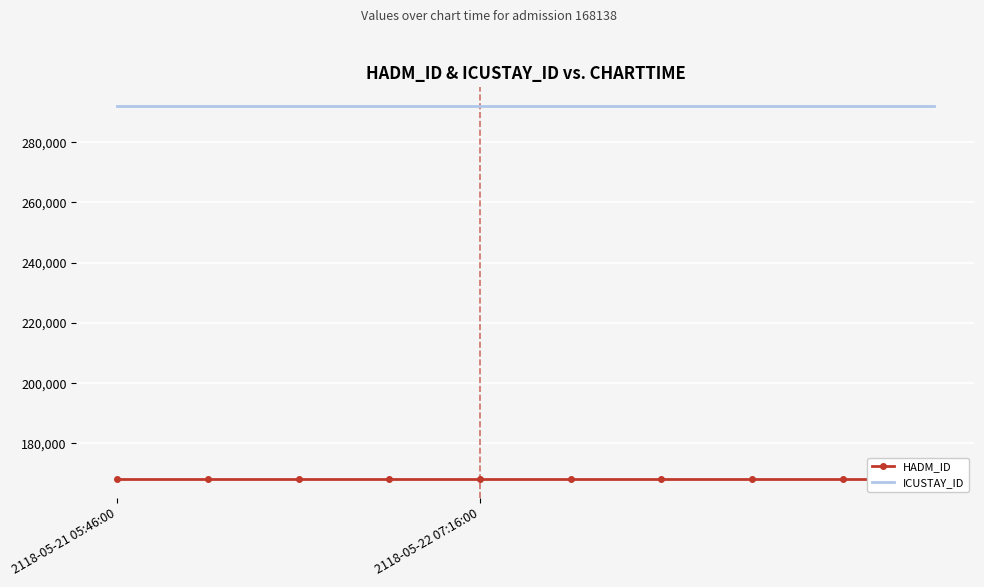

At which category does the chart reach its peak across all series?

2118-05-21 05:46:00